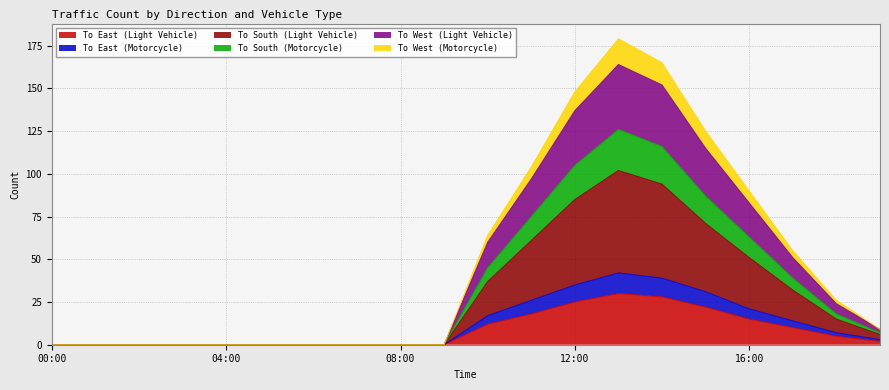

The value of To West (Light Vehicle) at 17:00 is 87. True or false?

False